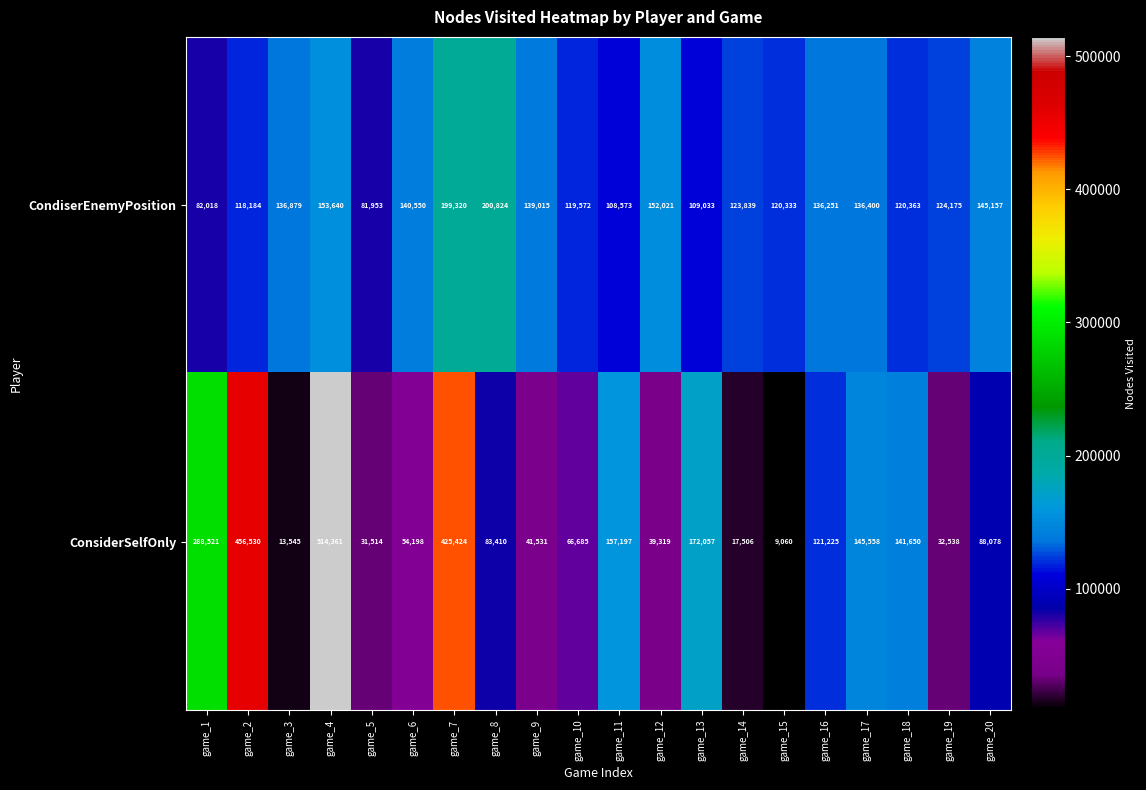

How many data points in ConsiderSelfOnly are less than 88078?

10